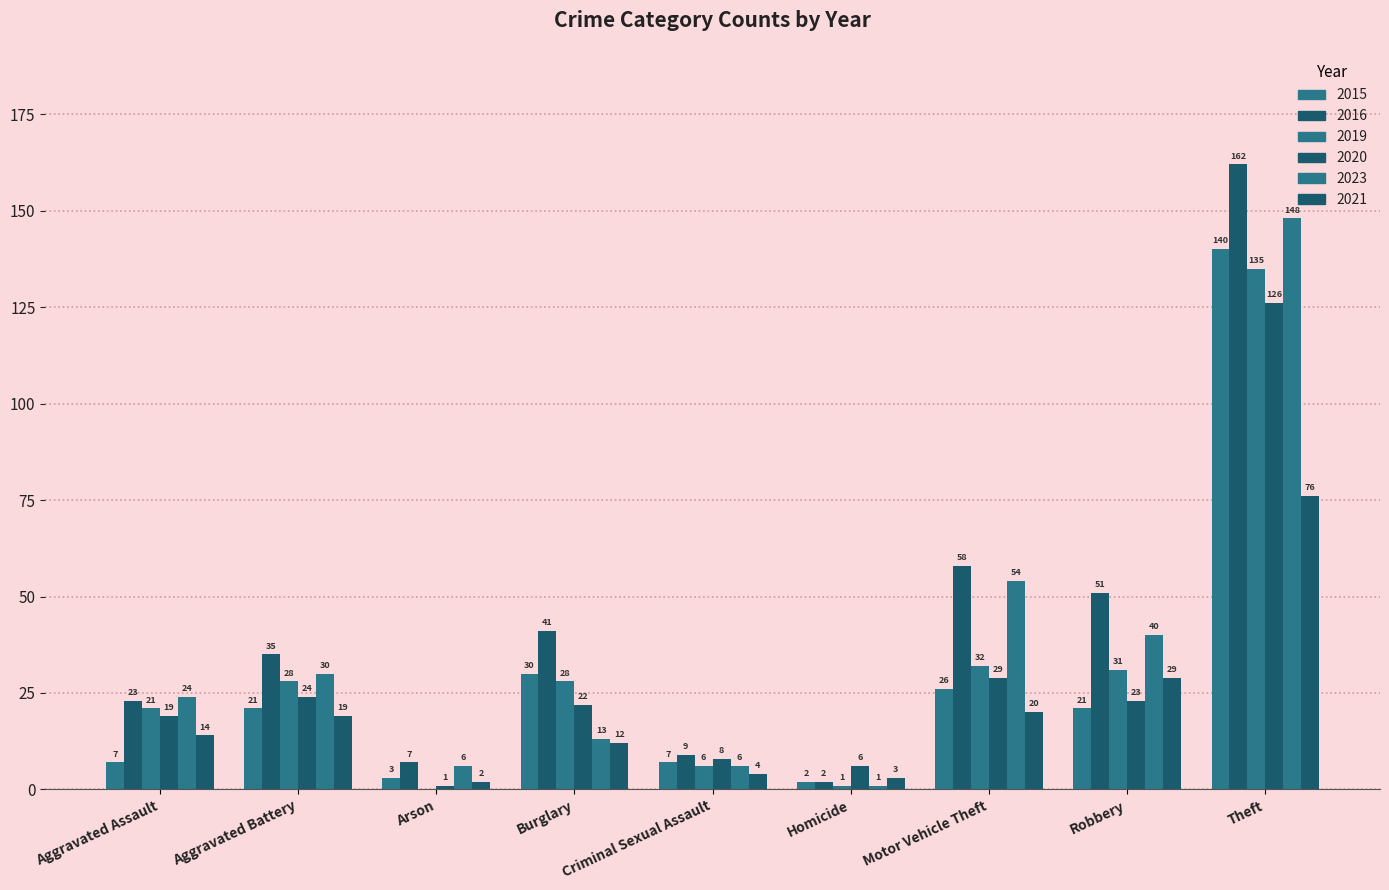

Reading left to right, list all the values displayed in this chart.

2015: Aggravated Assault=7	Aggravated Battery=21	Arson=3	Burglary=30	Criminal Sexual Assault=7	Homicide=2	Motor Vehicle Theft=26	Robbery=21	Theft=140
2016: Aggravated Assault=23	Aggravated Battery=35	Arson=7	Burglary=41	Criminal Sexual Assault=9	Homicide=2	Motor Vehicle Theft=58	Robbery=51	Theft=162
2019: Aggravated Assault=21	Aggravated Battery=28	Arson=0	Burglary=28	Criminal Sexual Assault=6	Homicide=1	Motor Vehicle Theft=32	Robbery=31	Theft=135
2020: Aggravated Assault=19	Aggravated Battery=24	Arson=1	Burglary=22	Criminal Sexual Assault=8	Homicide=6	Motor Vehicle Theft=29	Robbery=23	Theft=126
2023: Aggravated Assault=24	Aggravated Battery=30	Arson=6	Burglary=13	Criminal Sexual Assault=6	Homicide=1	Motor Vehicle Theft=54	Robbery=40	Theft=148
2021: Aggravated Assault=14	Aggravated Battery=19	Arson=2	Burglary=12	Criminal Sexual Assault=4	Homicide=3	Motor Vehicle Theft=20	Robbery=29	Theft=76